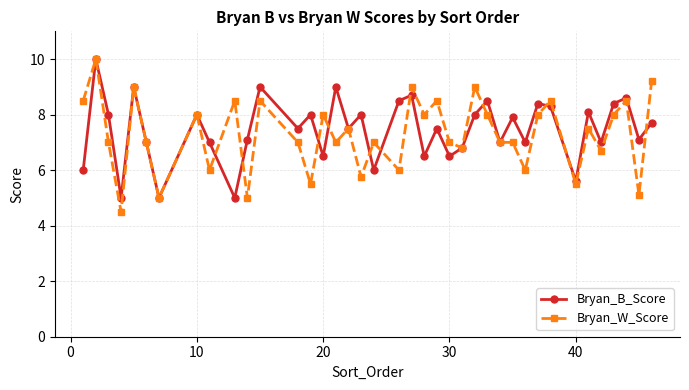

How many interior local peaks does the Bryan_B_Score series have?

14